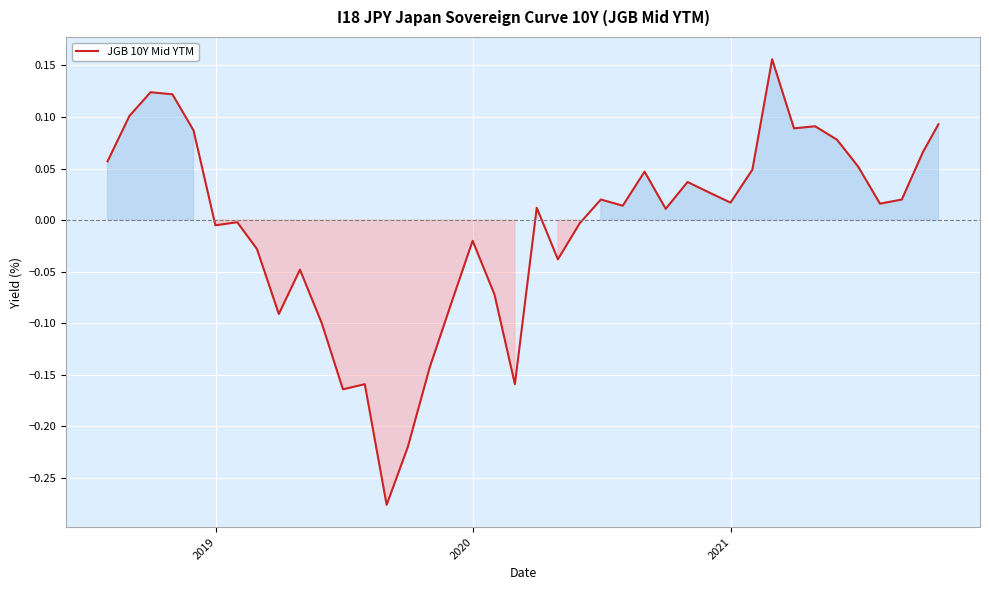

What is the difference between the maximum and second lowest values?

0.4